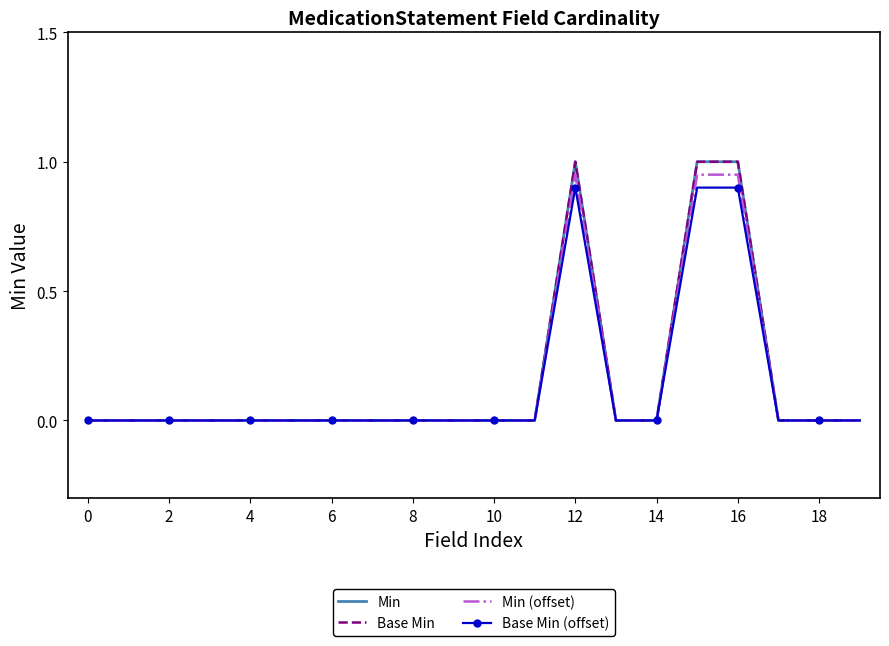

Count the Min values in the range 0 to 1.

20